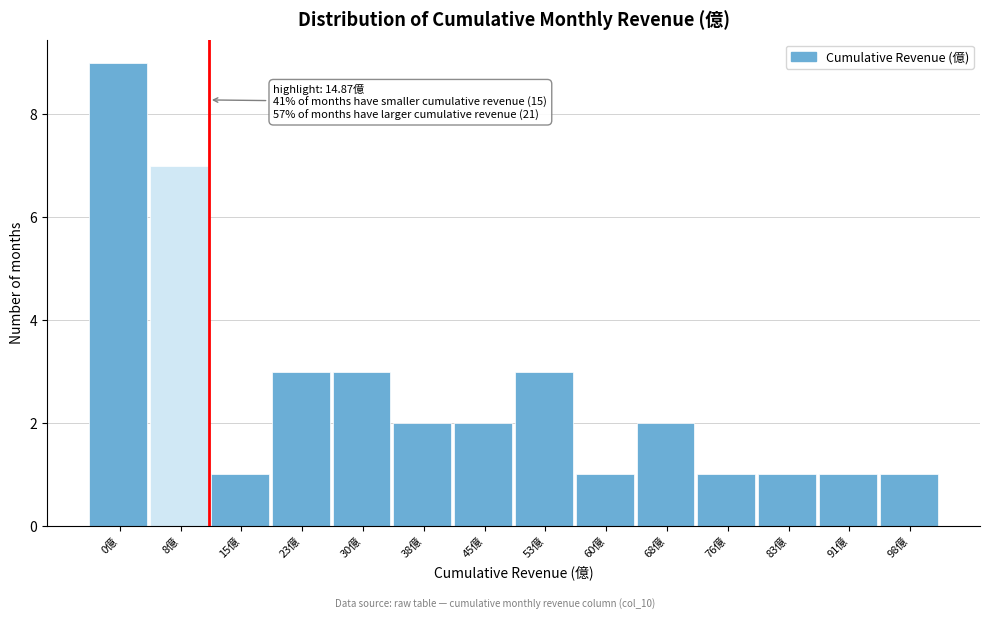

Reading left to right, list all the values displayed in this chart.

0億=9	8億=7	15億=1	23億=3	30億=3	38億=2	45億=2	53億=3	60億=1	68億=2	76億=1	83億=1	91億=1	98億=1